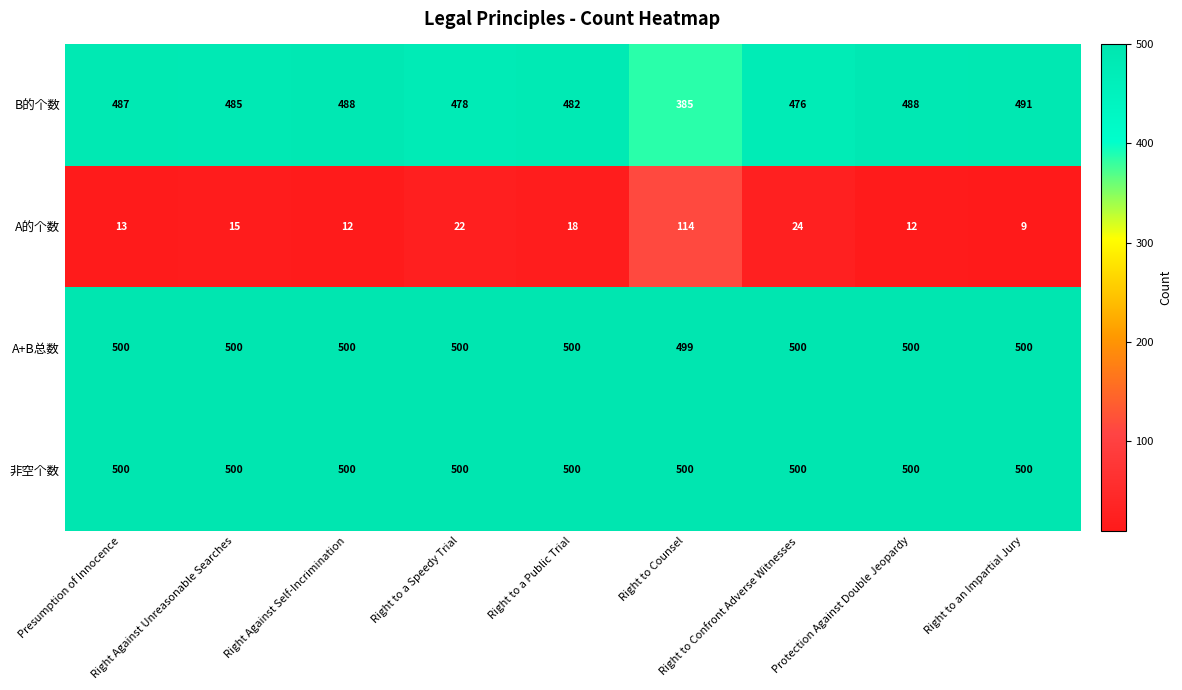

What is the average value of the 非空个数 series?

500